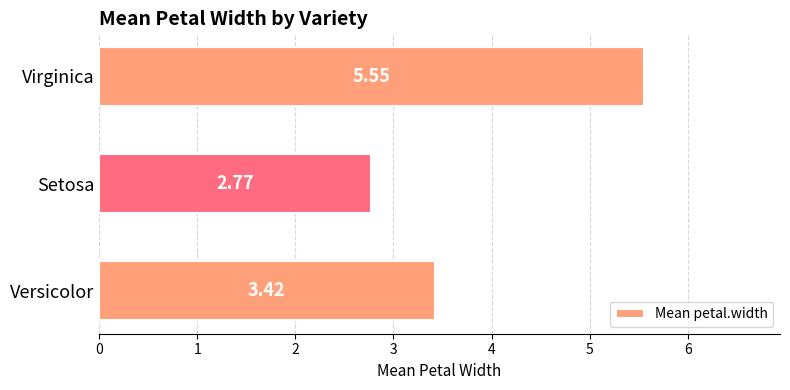

Does the chart contain stacked bars?

No